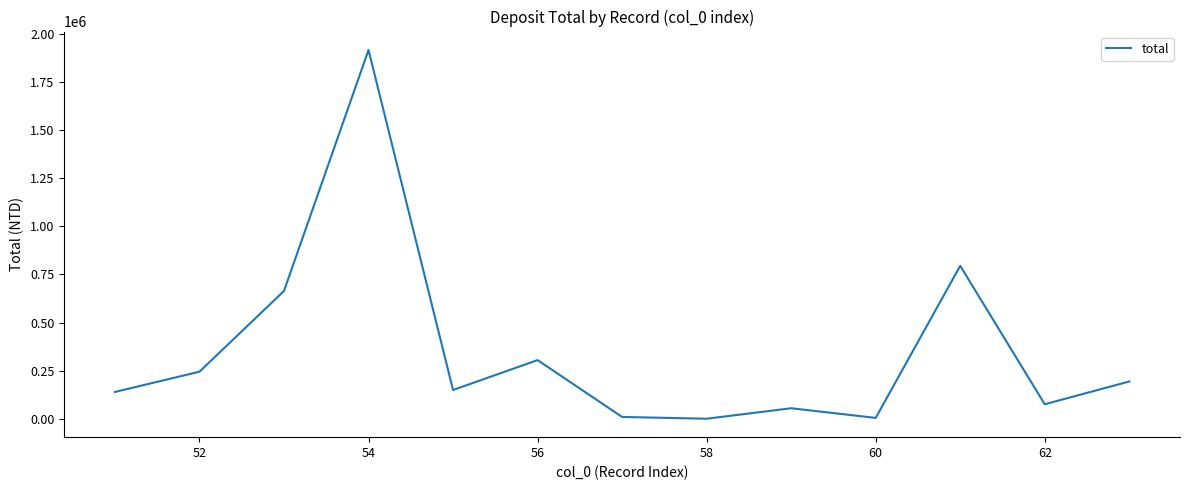

What is the greatest value displayed?

1915713